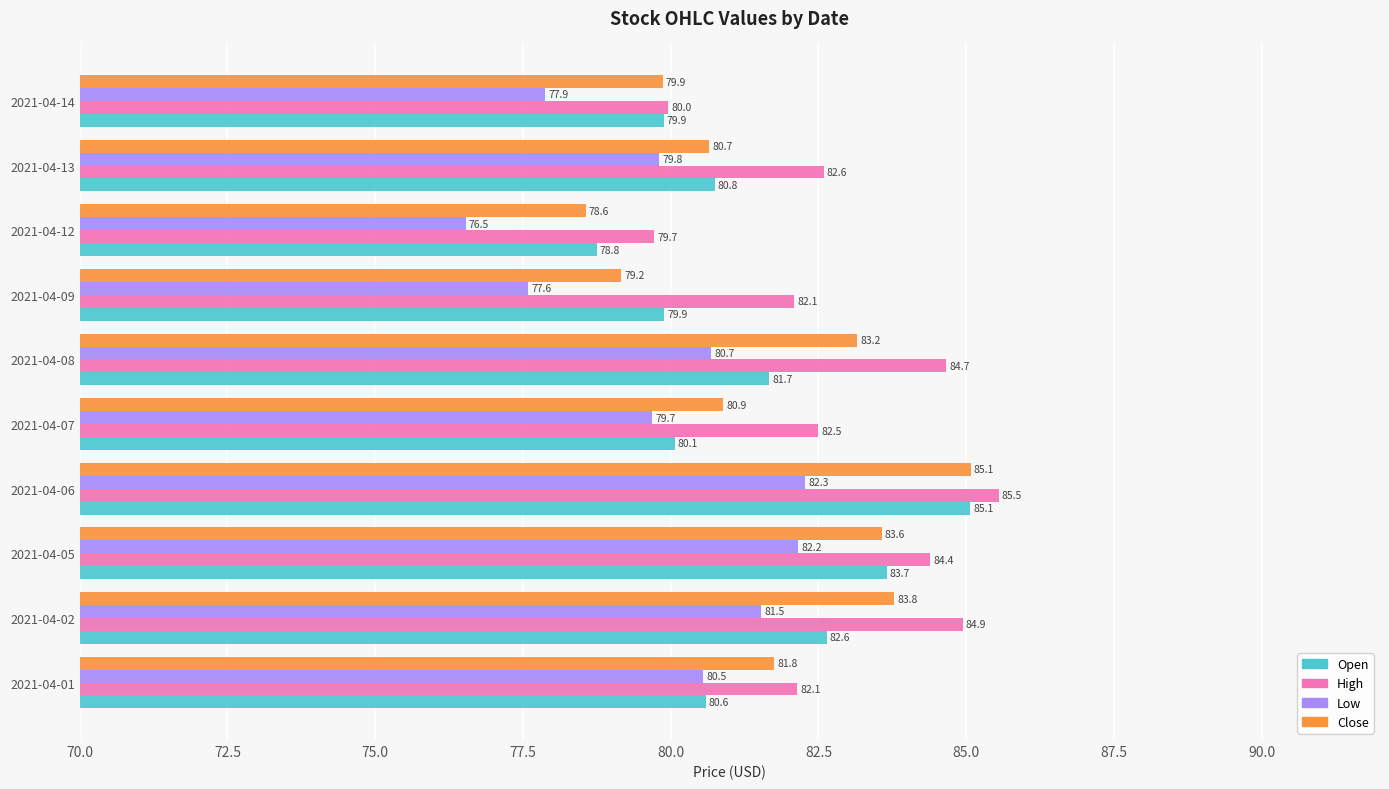

Is it true that Open equals 148.9 at 2021-04-06?

False